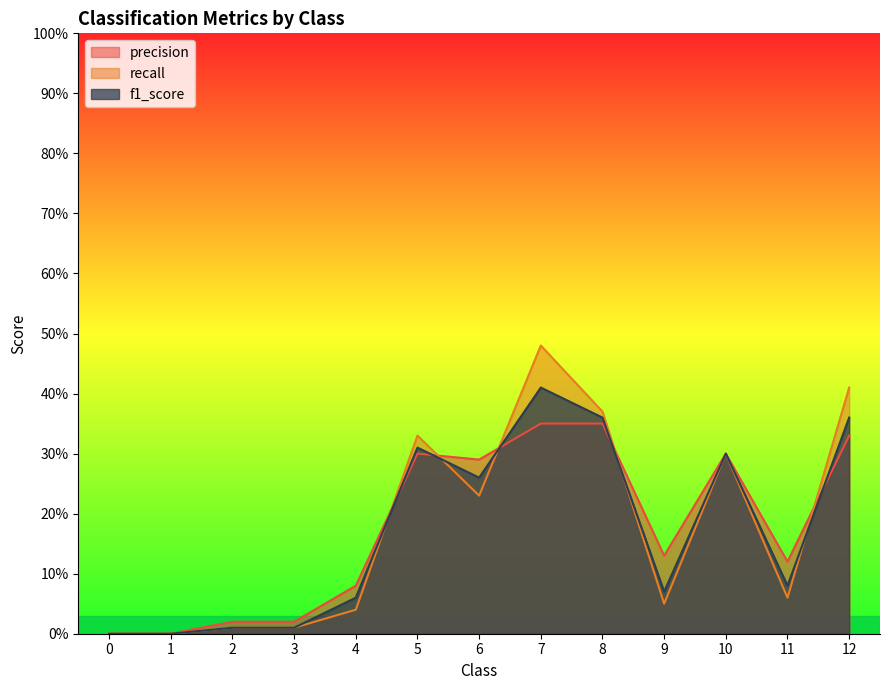

What are all the series names shown in the legend?

precision, recall, f1_score